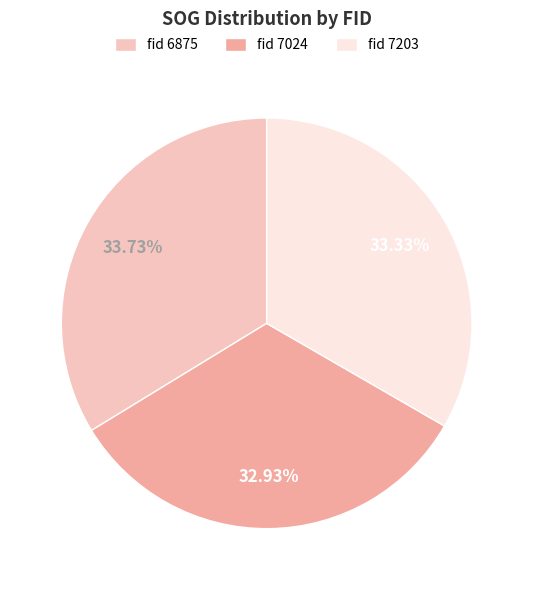

Do fid 7203 and fid 7024 together represent more than half of the pie?

Yes